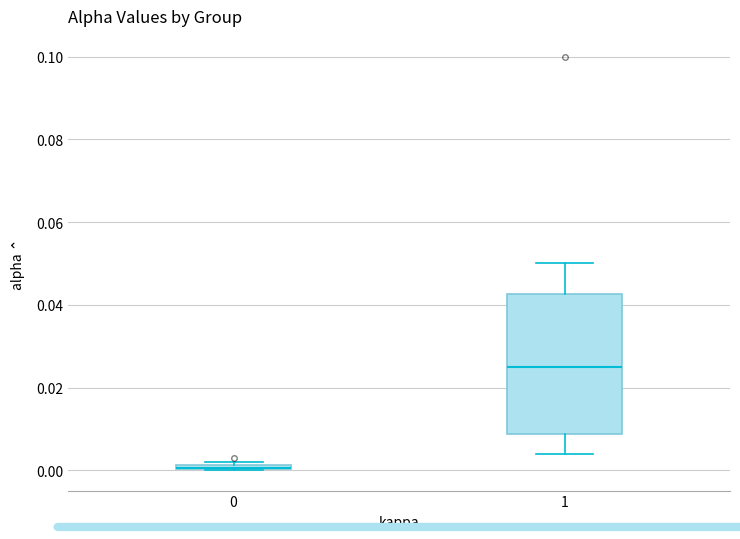

Where is the upper edge of the box at x = 1 on the y-axis? The values are not printed on the chart, so give them approximately, as read against the axis.

0.042